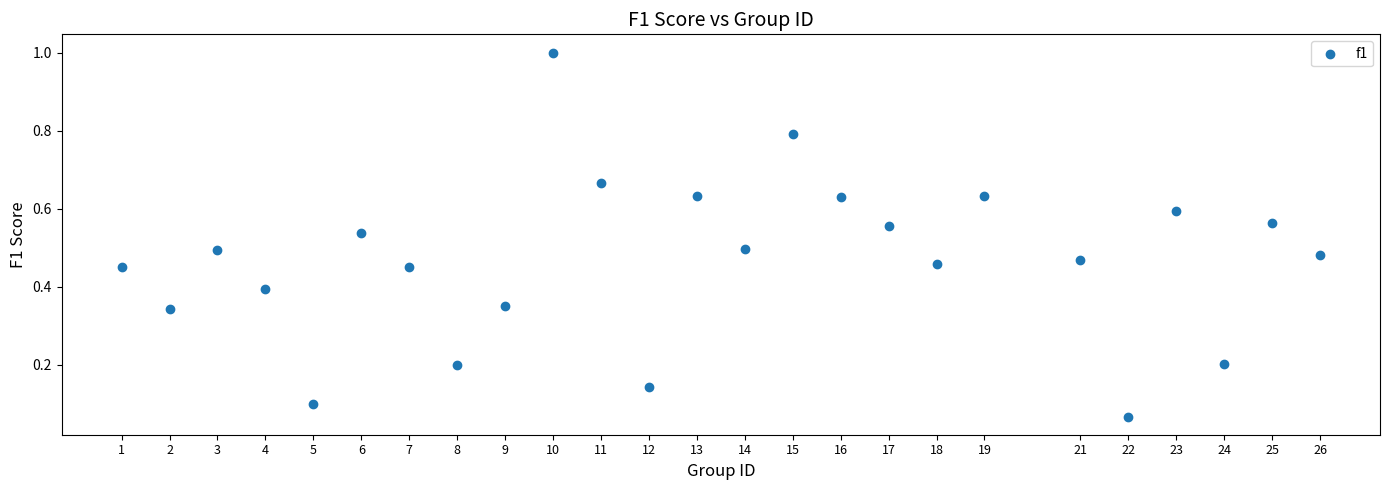

What is the range of X values (max minus min)?

25.0